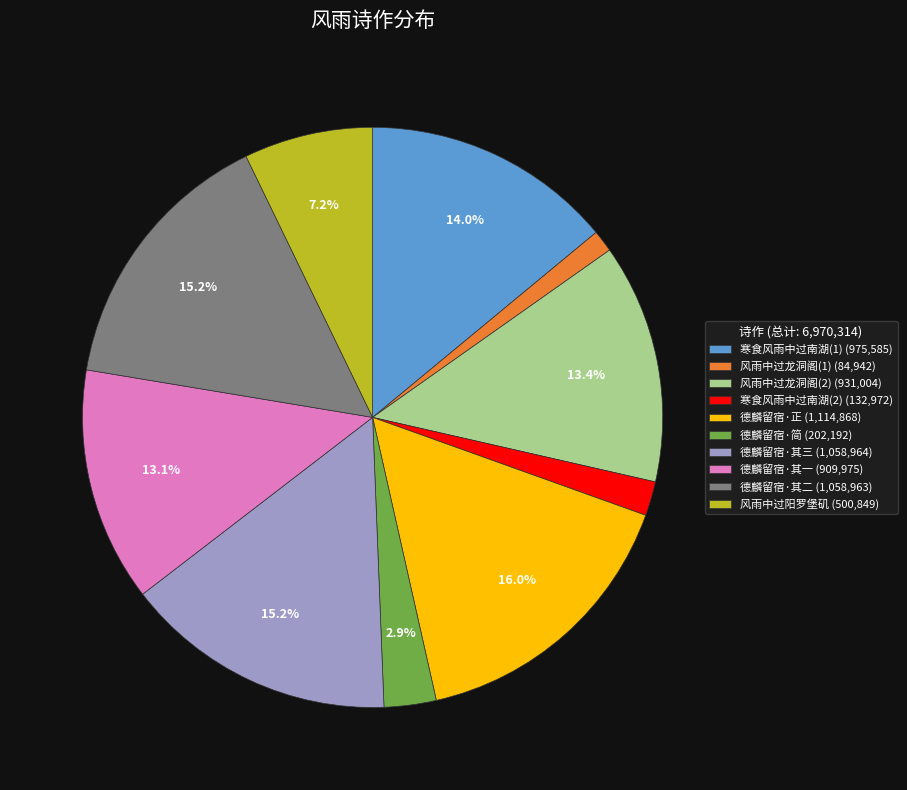

Is there any slice that represents more than half of the pie?

No